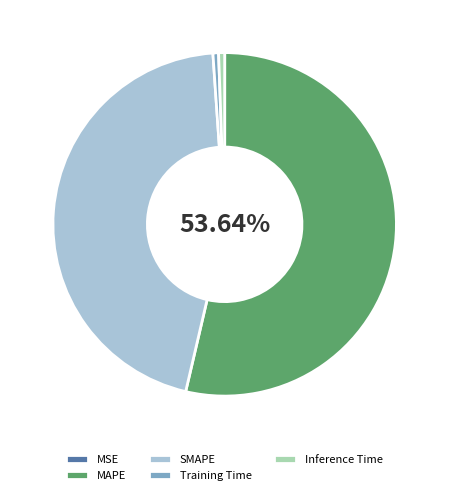

Which category has the biggest portion of the pie?

MAPE